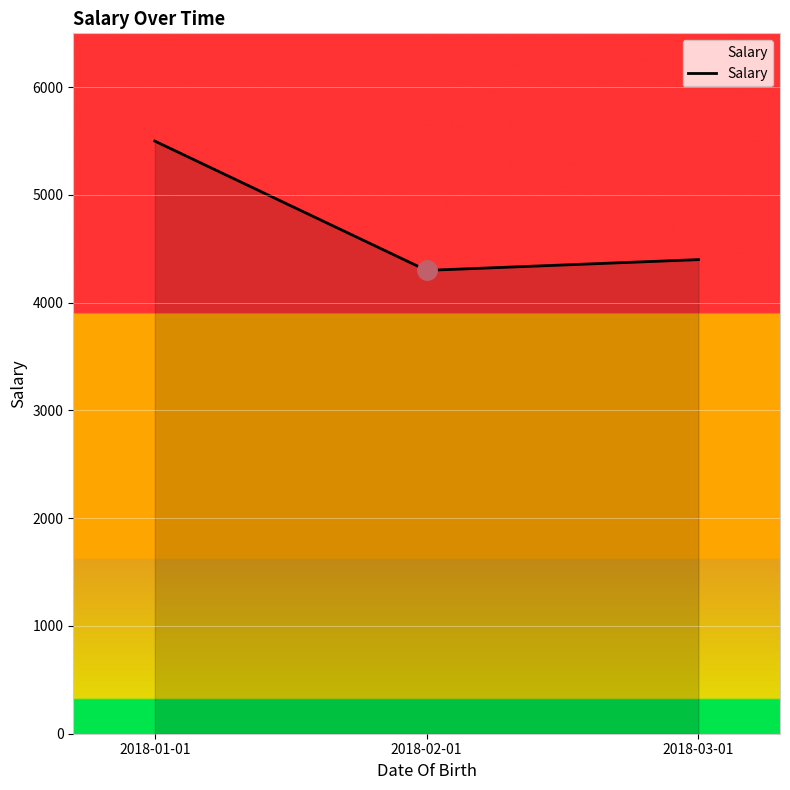

List the labels in order of value, largest first.

2018-01-01, 2018-03-01, 2018-02-01